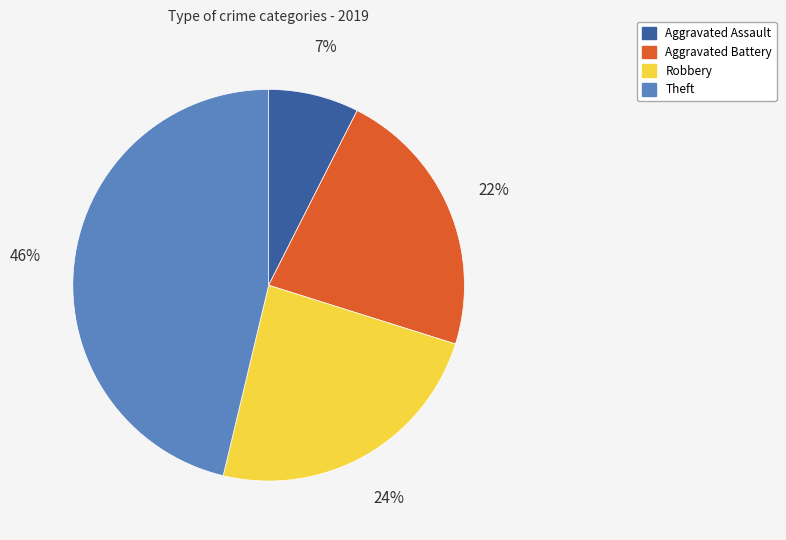

Does any single category account for the majority?

No